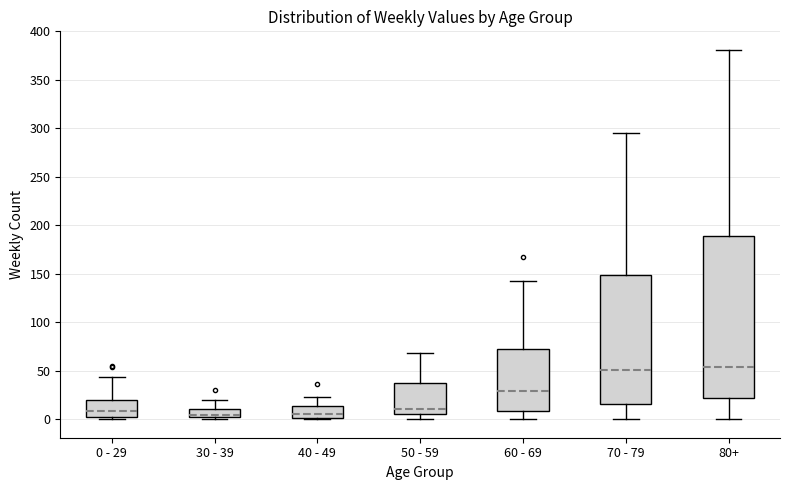

Reading left to right, read every box against the y-axis: the position of its median line, the range the box covers, and the ends of its whiskers. The values are not printed on the chart, so give them approximately, as read against the axis.

0 - 29: median 10, box 0 to 20, whiskers 0 (just below the box's lower edge) to 45
30 - 39: median 5, box 0 to 10, whiskers 0 (just below the box's lower edge) to 20
40 - 49: median 5, box 0 to 15, whiskers 0 to 25
50 - 59: median 10, box 5 to 35, whiskers 0 to 70
60 - 69: median 30, box 10 to 70, whiskers 0 to 145
70 - 79: median 50, box 15 to 150, whiskers 0 to 295
80+: median 55, box 20 to 190, whiskers 0 to 380